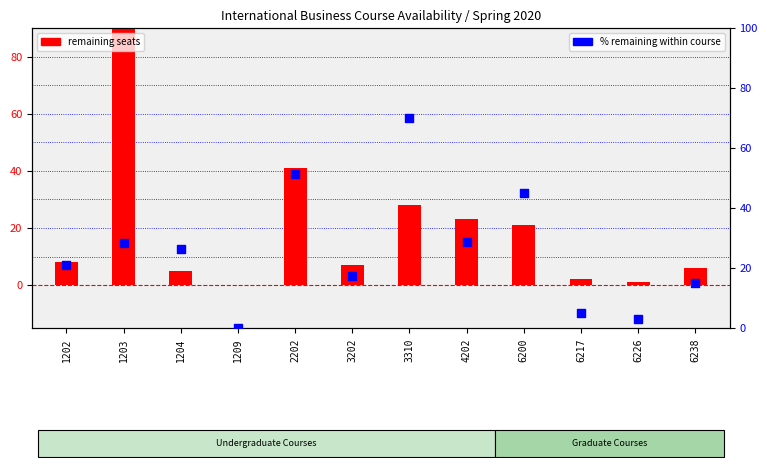

Which series has the largest total across all categories?

% remaining